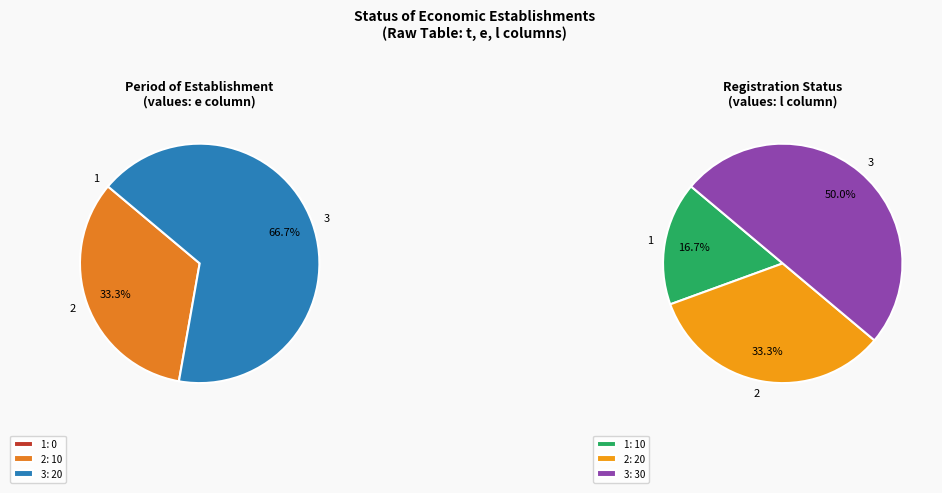

The 3 slice represents 52% of the pie. True or false?

False